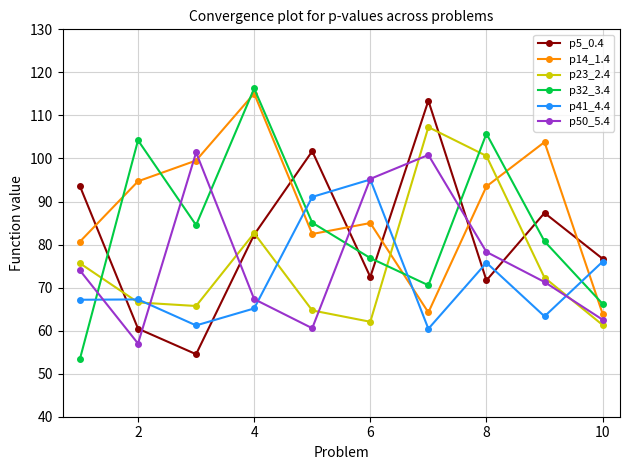

In p32_3.4, how many points are lower than both neighbors (excluding endpoints)?

2